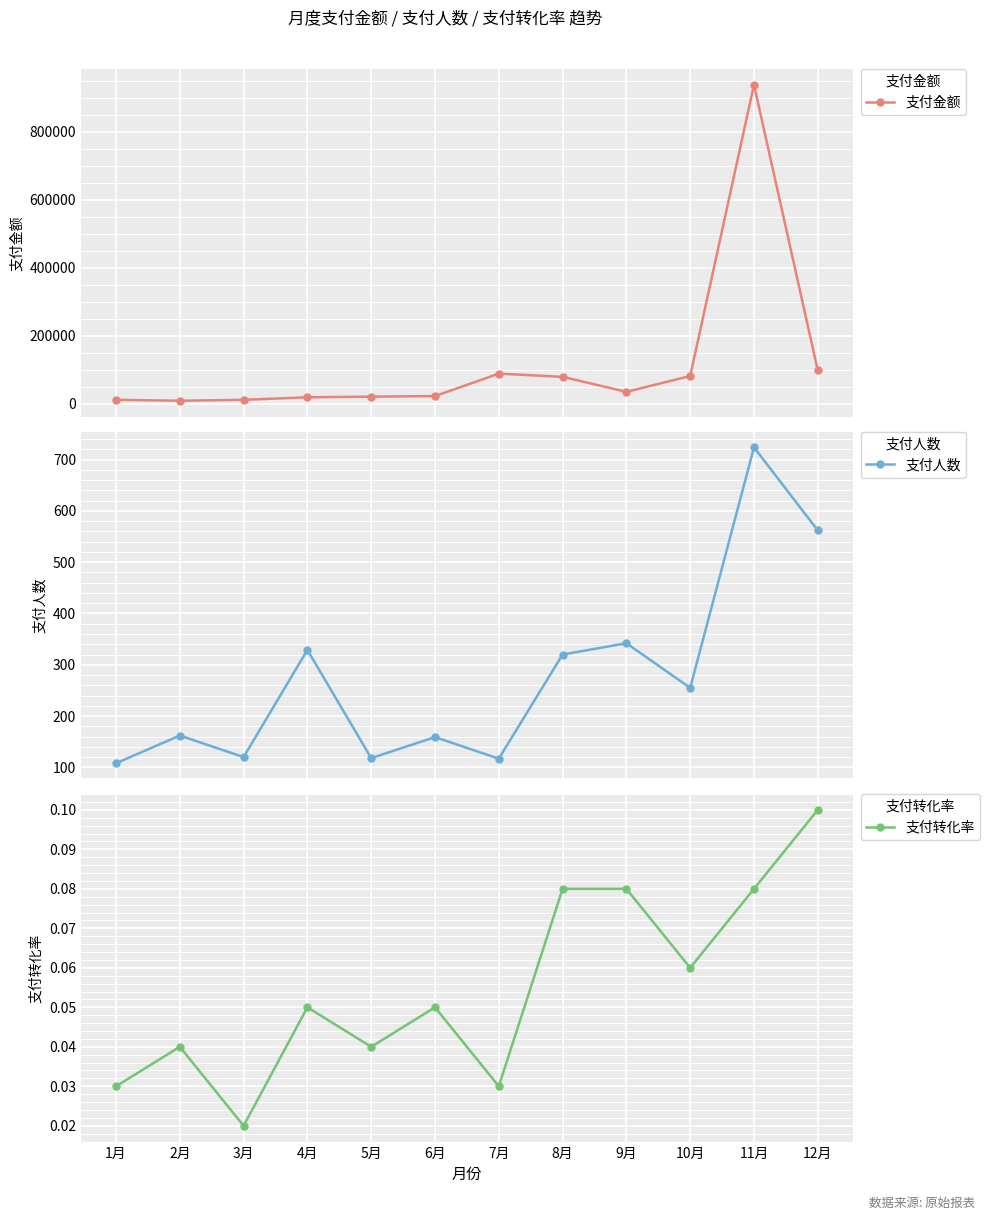

At which label is 支付人数 closest to 416?

9月